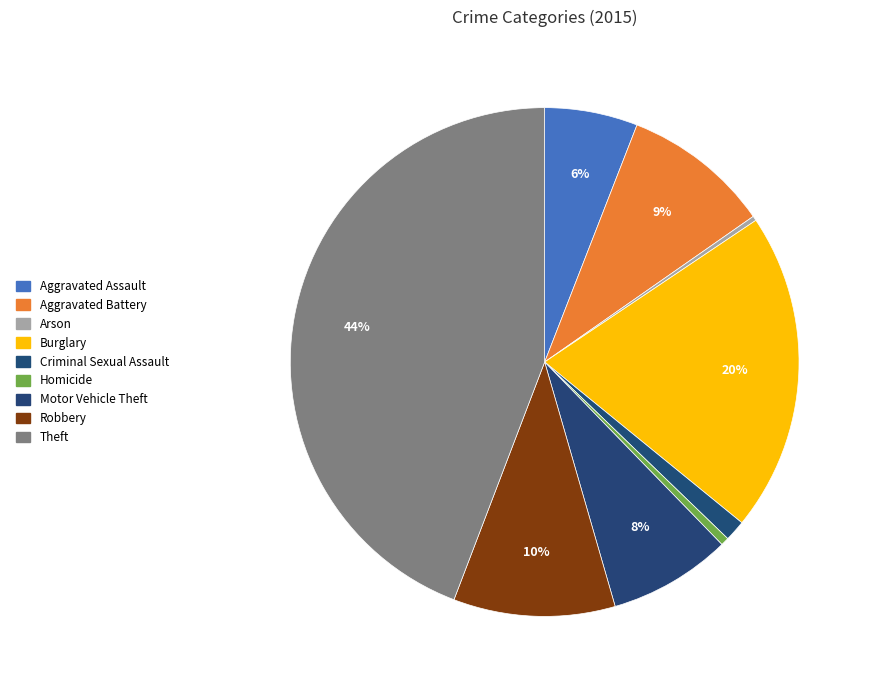

How many slices are in this pie chart?

9